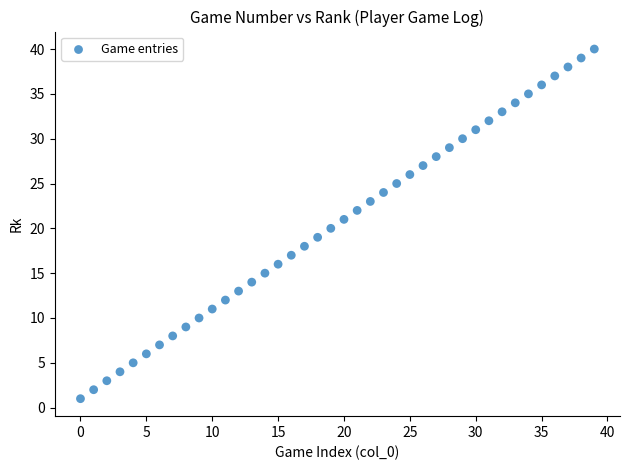

What is the range of Y values (max minus min)?

39